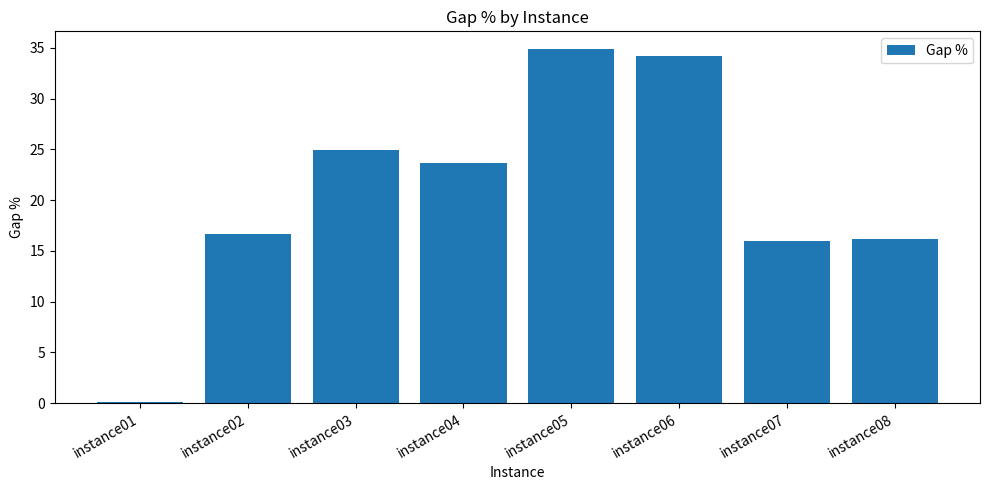

Are the bars grouped side by side (vs. stacked)?

No